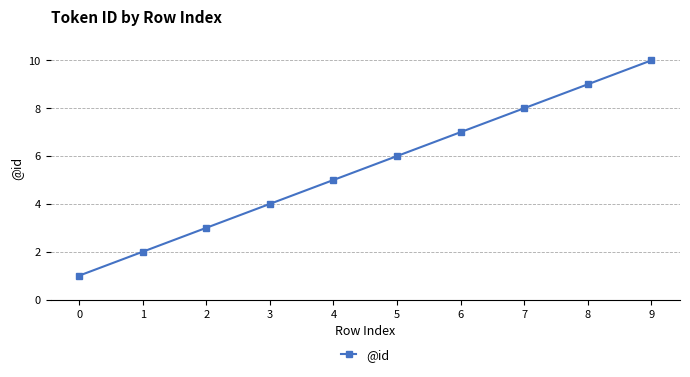

Count the values in the range 3 to 8.

6